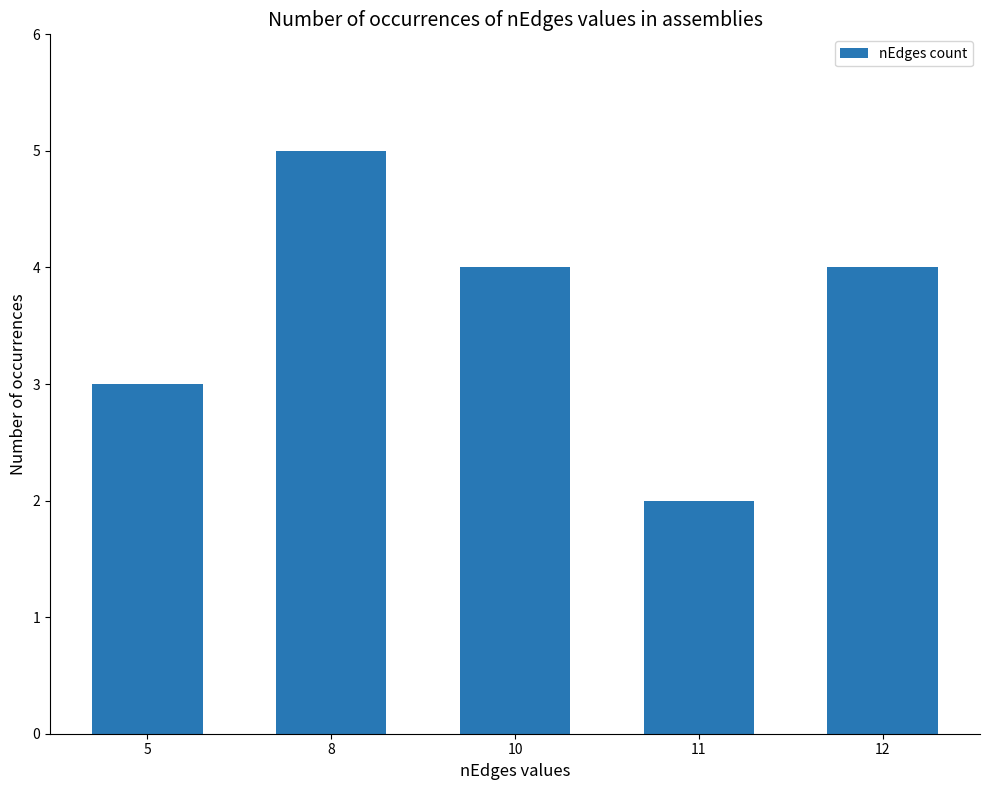

At which label does the data first exceed 4?

8